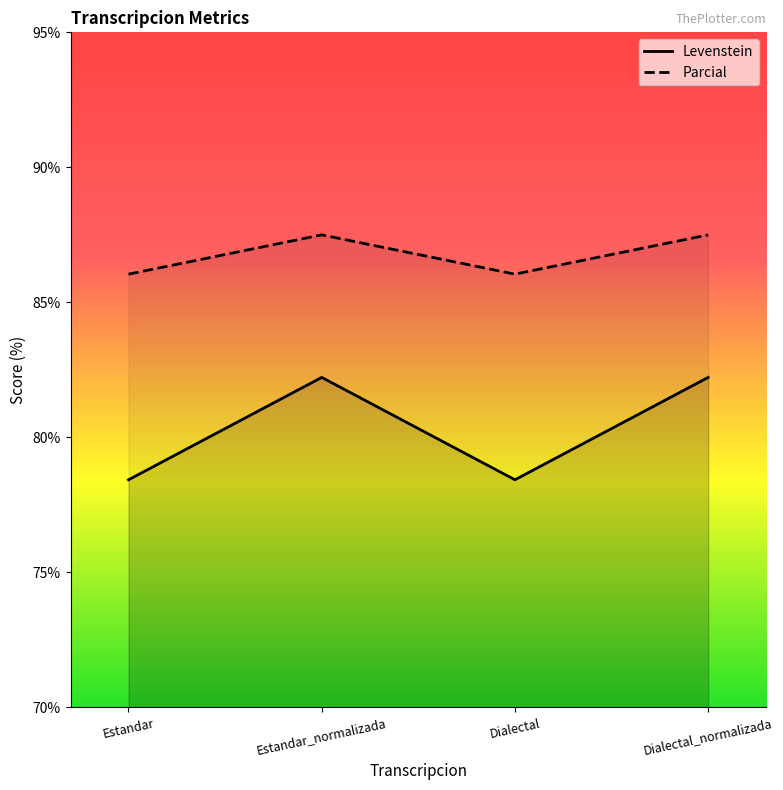

What is the maximum value shown in the chart?

87.5